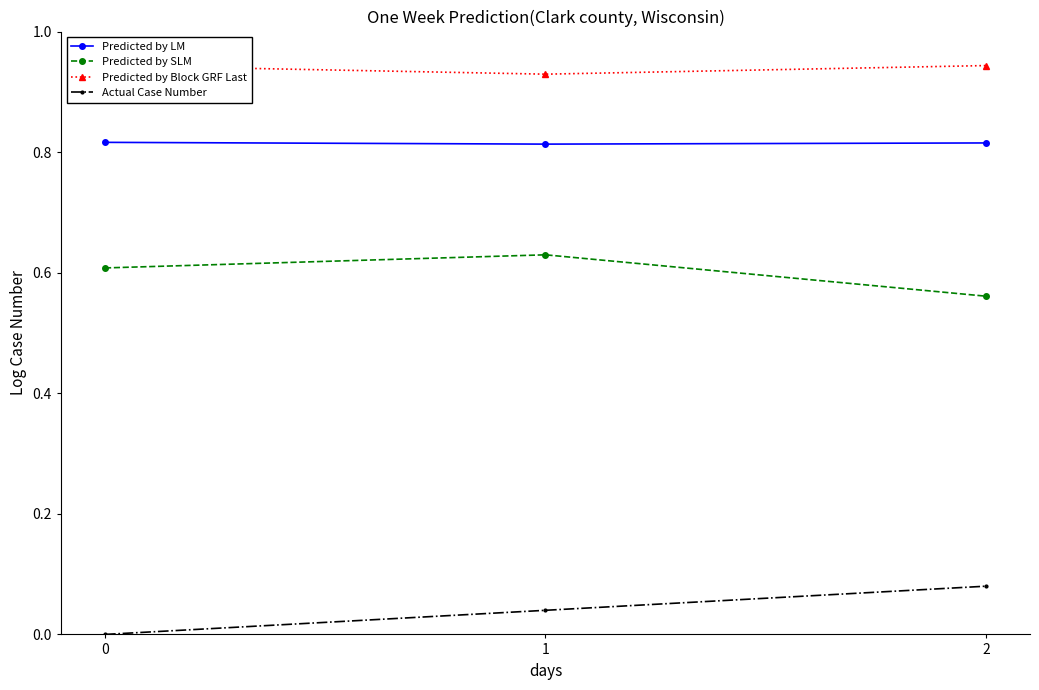

Count the Actual Case Number values in the range 0 to 1.

3